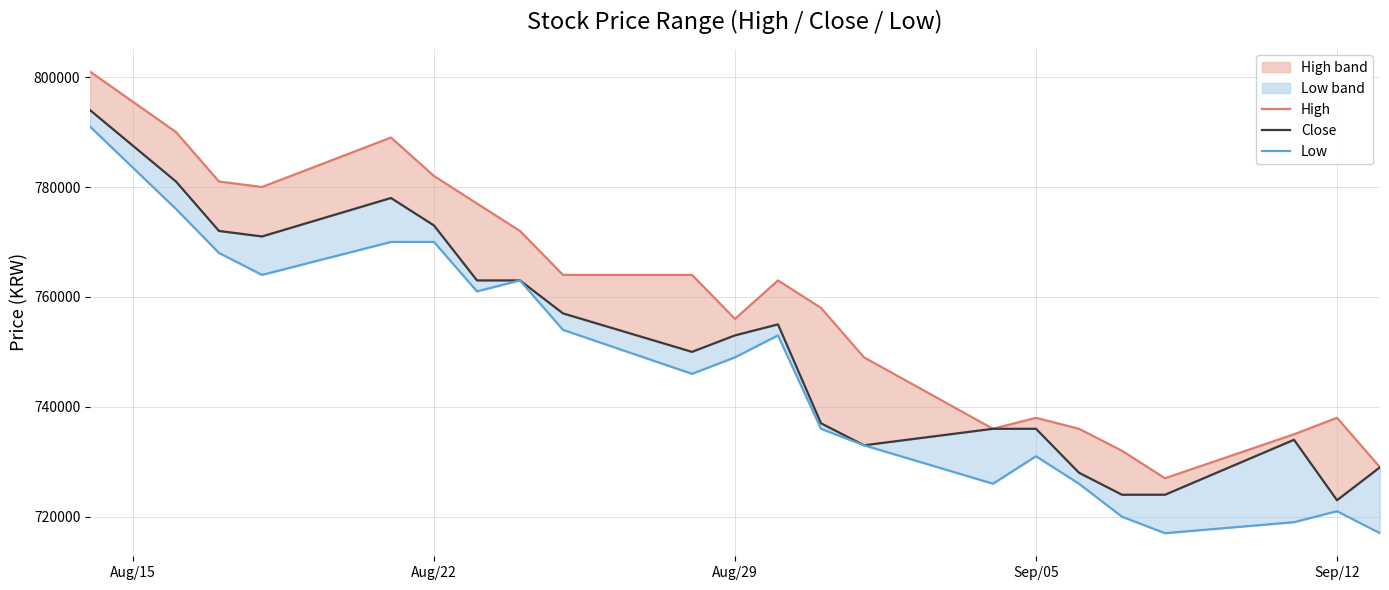

At which label does Close reach its peak?

Aug/15